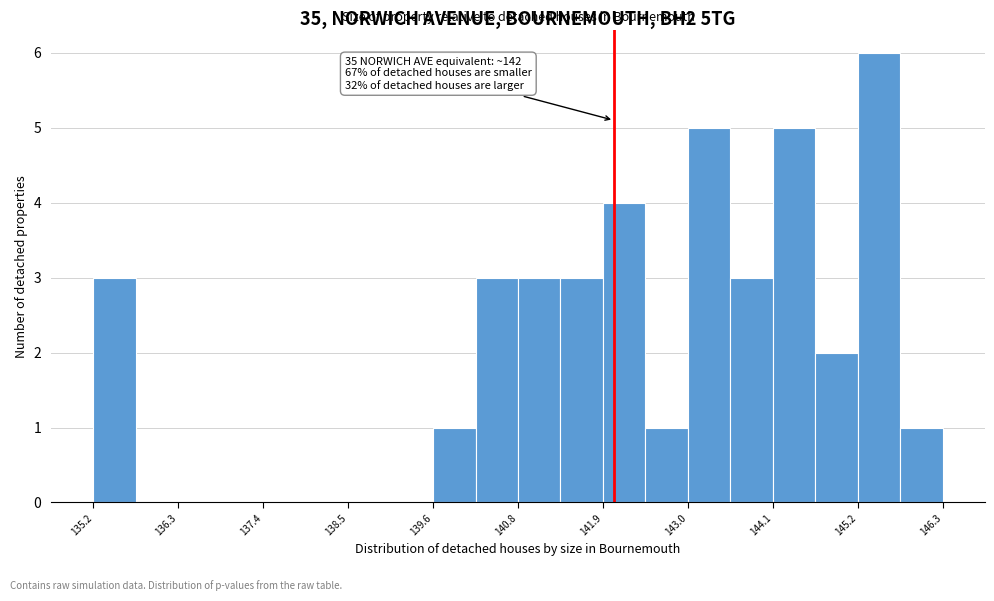

Read against the x-axis, roughly where is the centre of the tallest bar?

145.4